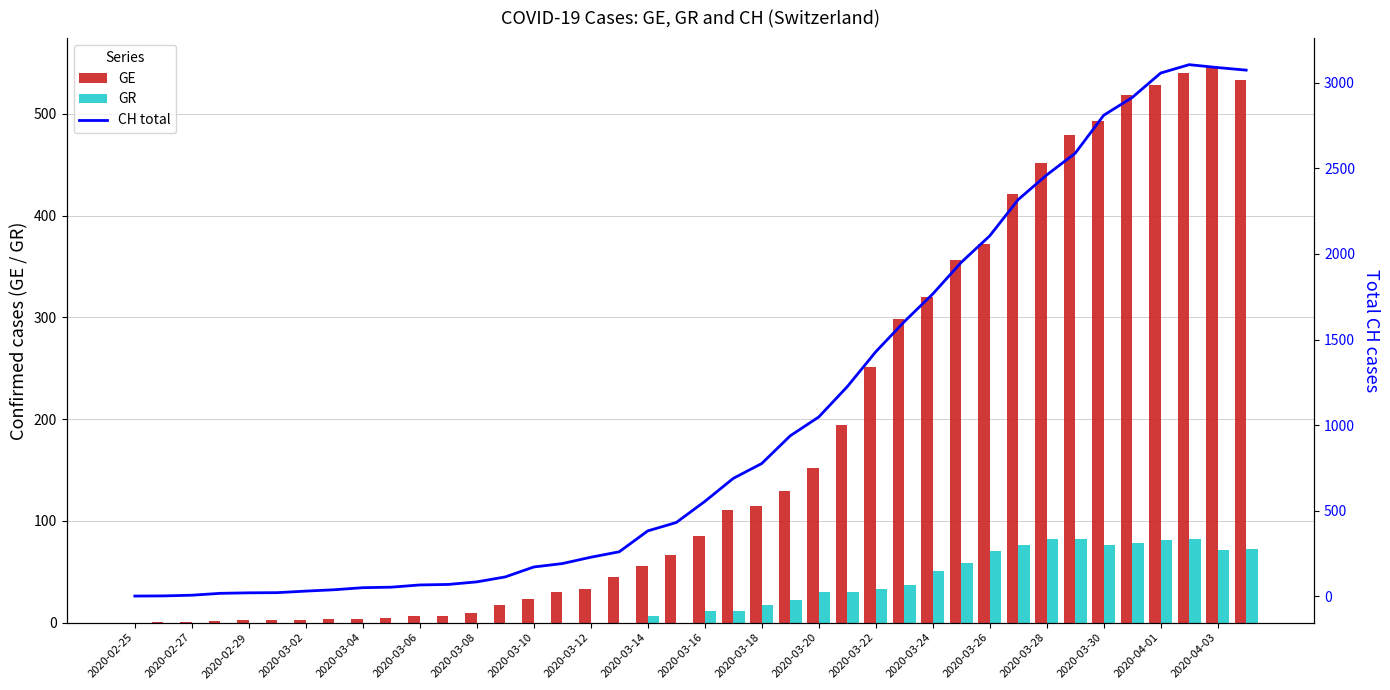

What is the value of the CH total bar at the 16th from the left?

190